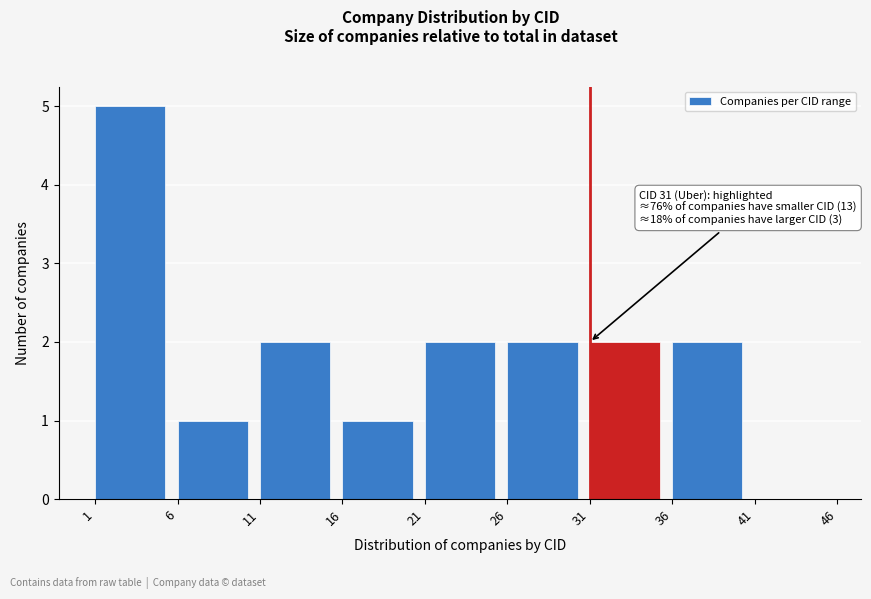

Which range on the x-axis has the tallest bar?

1 to 6